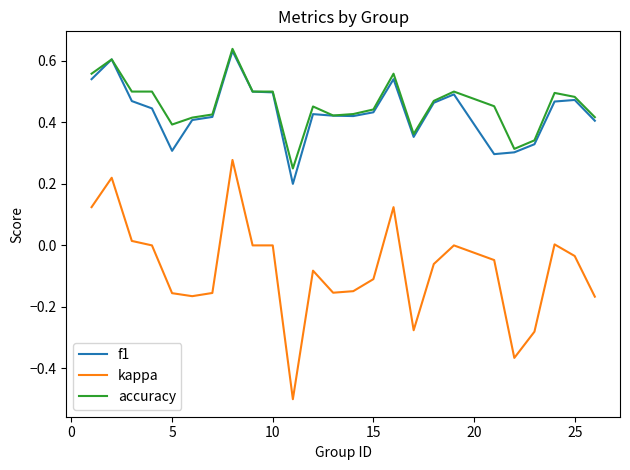

True or false: kappa and accuracy cross at least once.

False